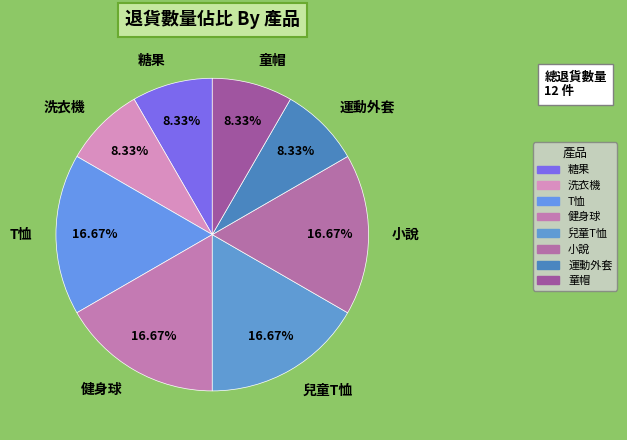

Does 小說 account for over 50% of the chart?

No